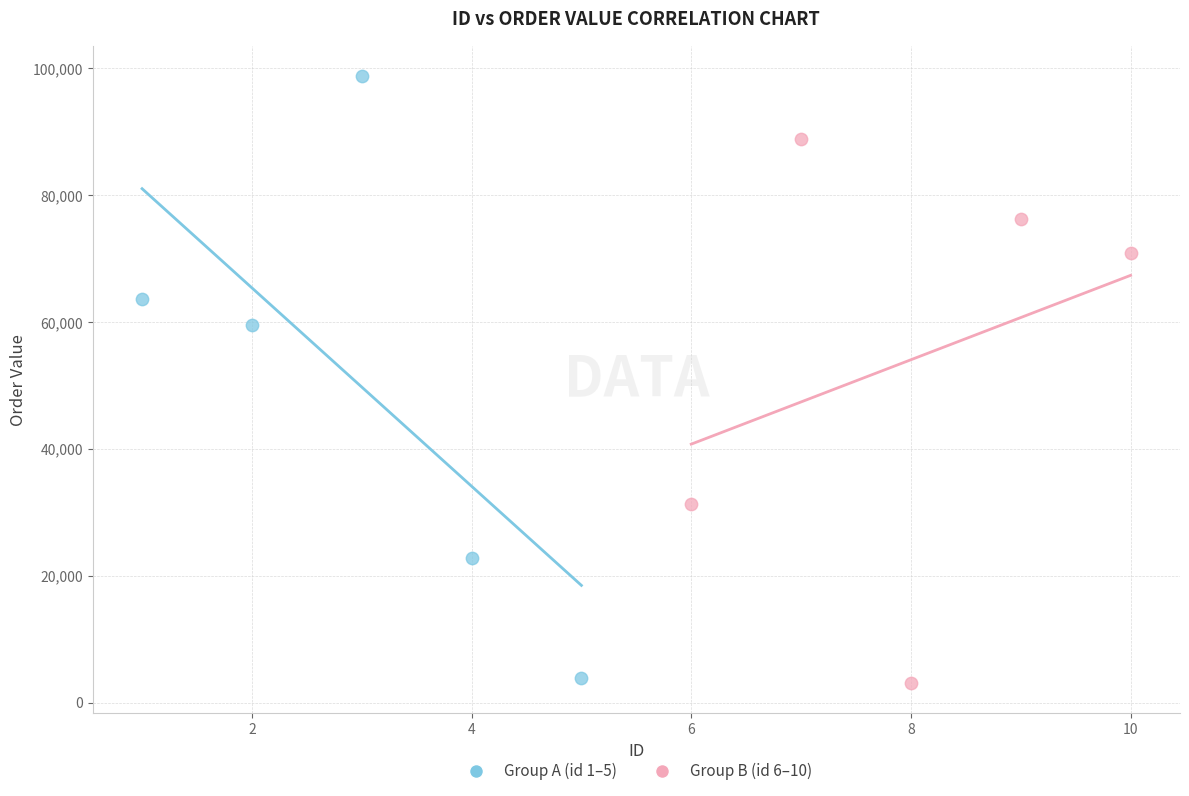

Which series has the largest Y range (max minus min)?

Group A (id 1–5)